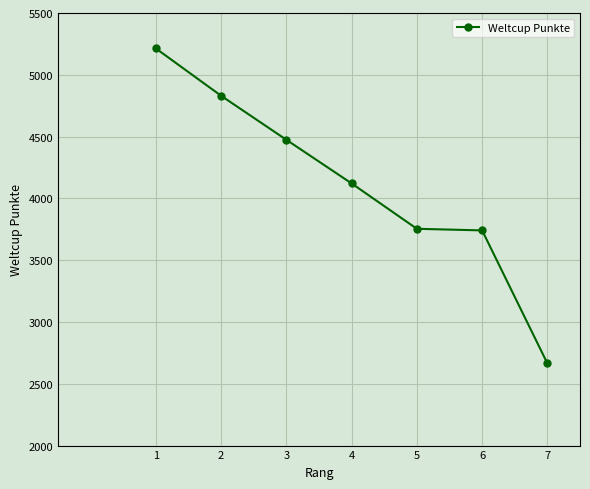

The chart shows a value of 3741 at 6. True or false?

True